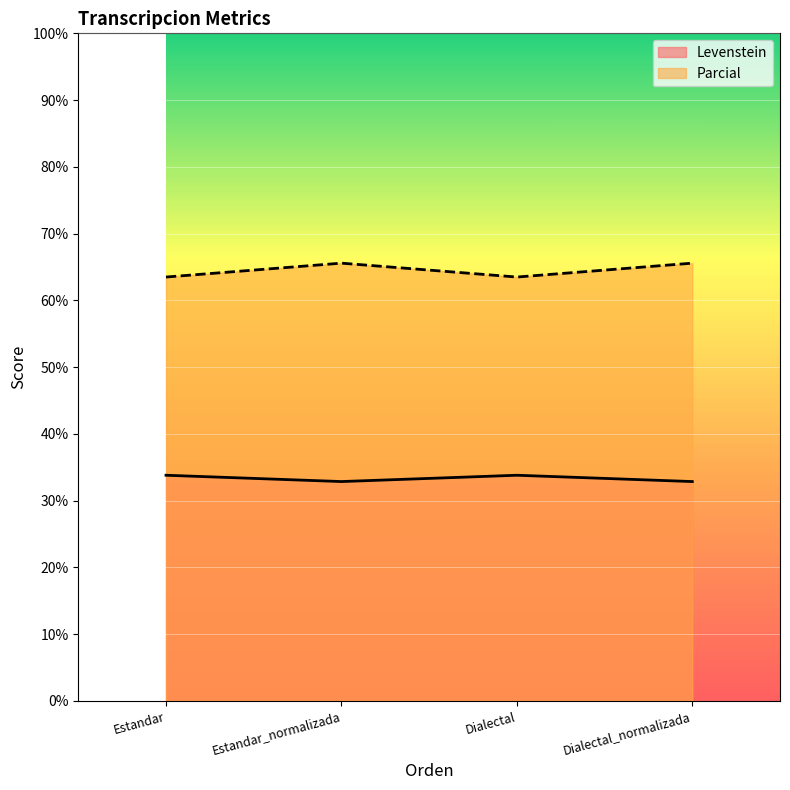

What is the sum of the Levenstein values at Dialectal and Estandar?

67.6